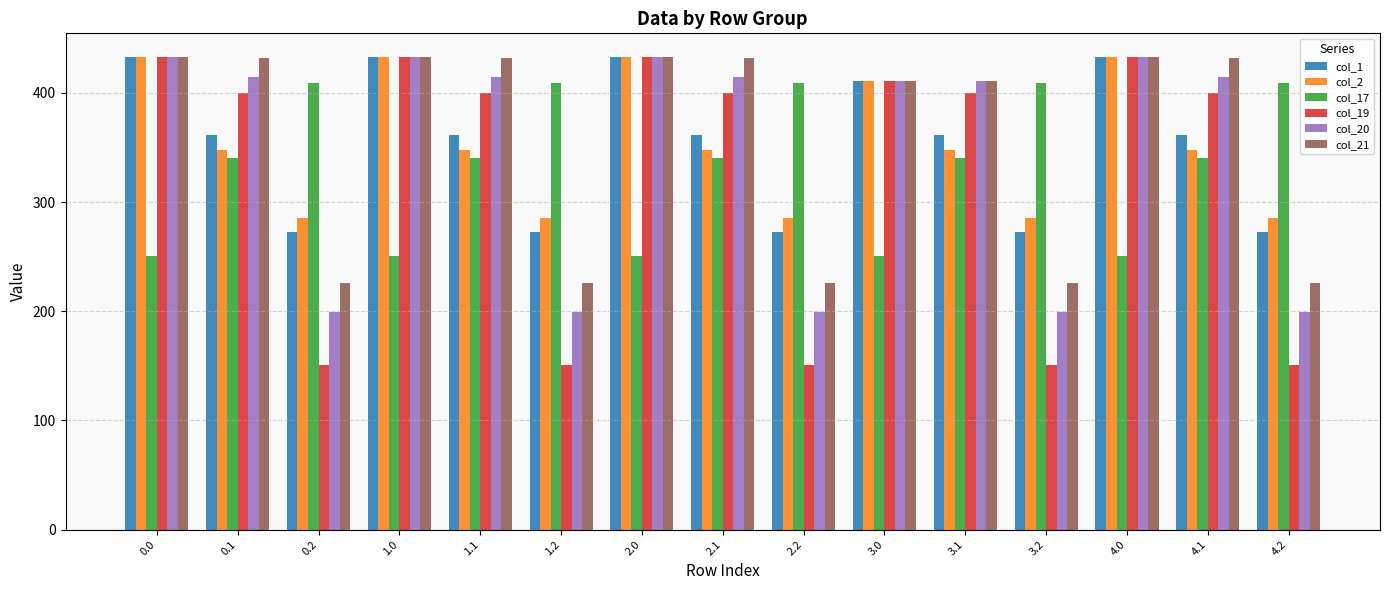

What are all the series names shown in the legend?

col_1, col_2, col_17, col_19, col_20, col_21